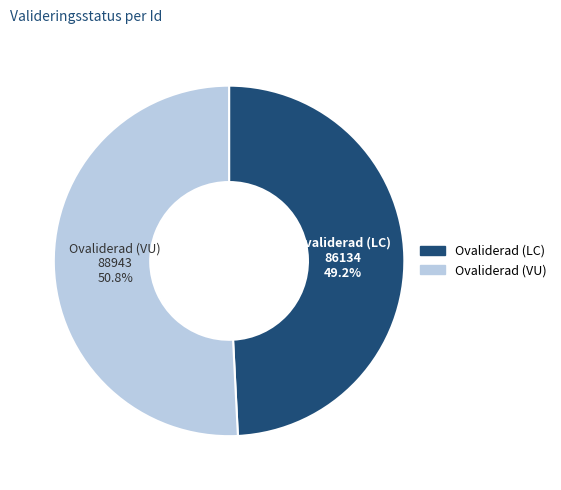

How many slices are in this pie chart?

2